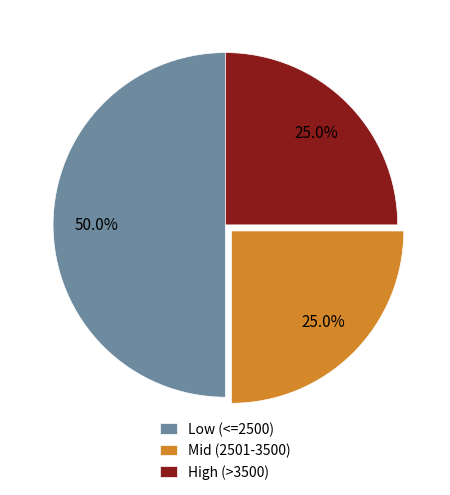

To the nearest percent, what is the average slice percentage?

33%